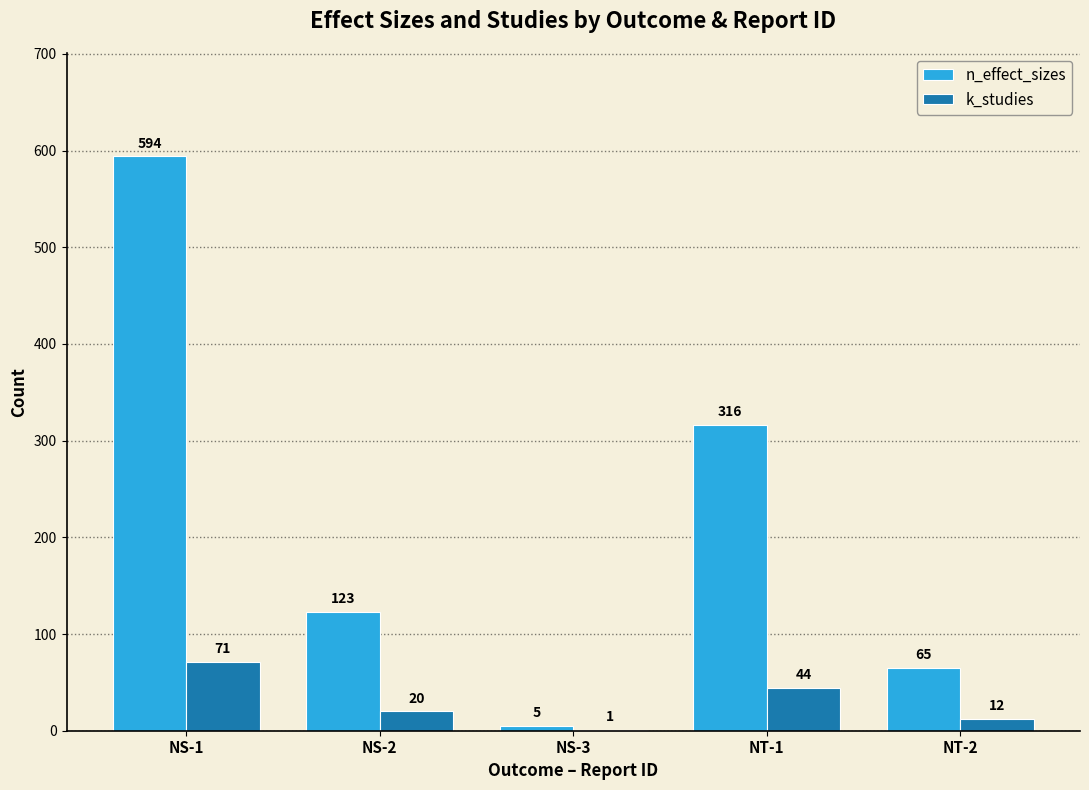

What is the maximum value shown in the chart?

594